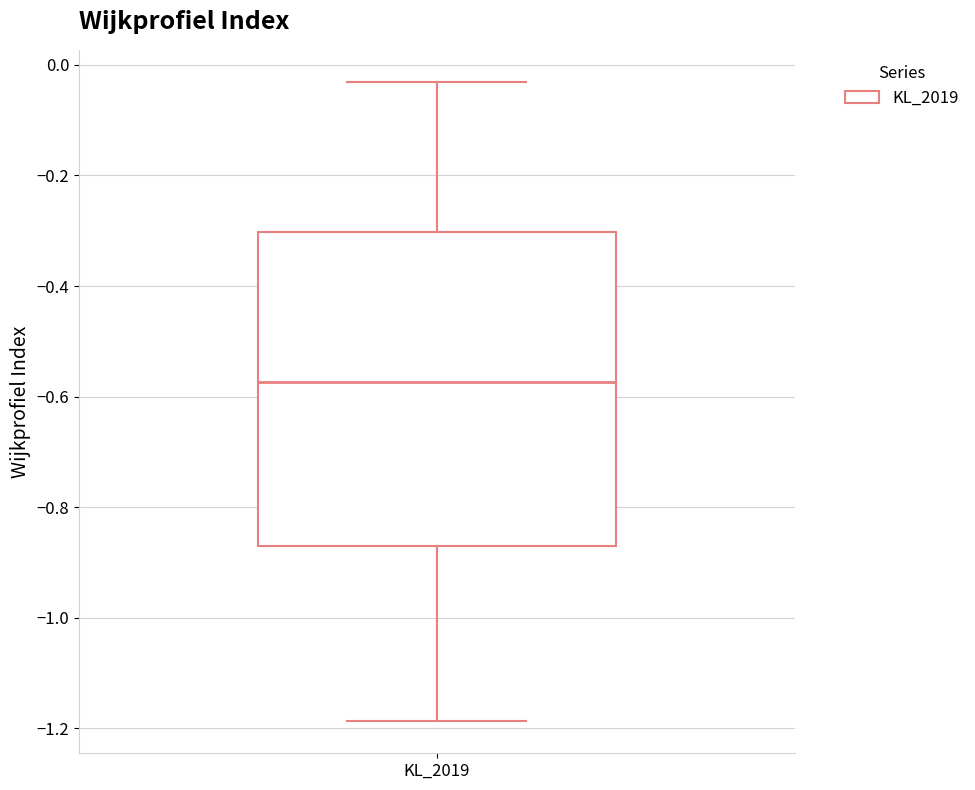

Where is the lower edge of the box for KL_2019 on the y-axis? The values are not printed on the chart, so give them approximately, as read against the axis.

-0.88